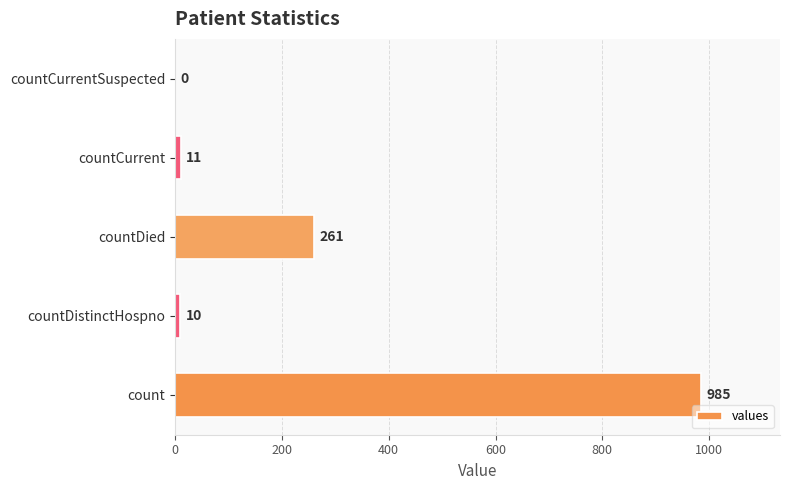

Reading top to bottom, list all the values displayed in this chart.

countCurrentSuspected=0	countCurrent=11	countDied=261	countDistinctHospno=10	count=985